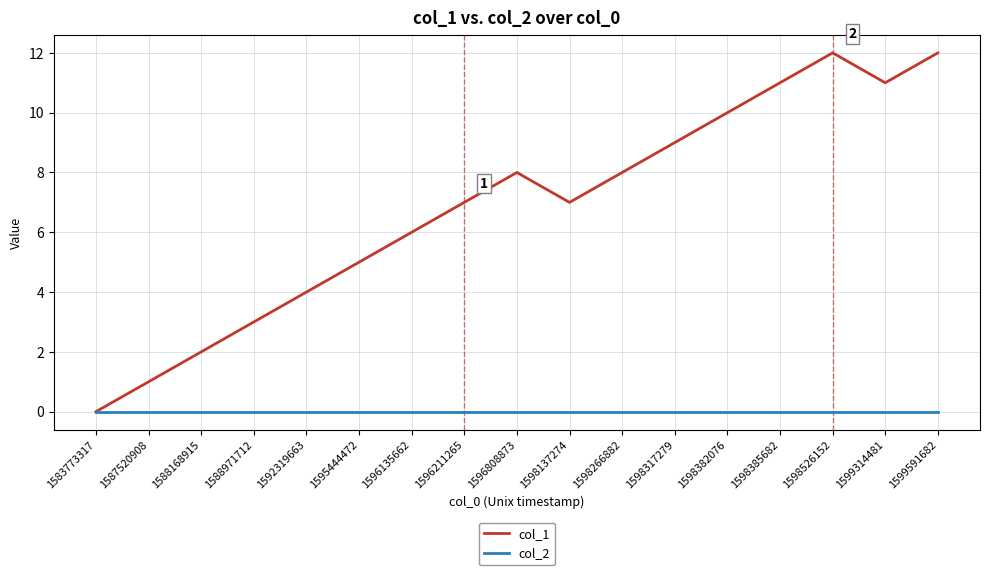

True or false: col_2 has a value of 0 at 1587520908.

True